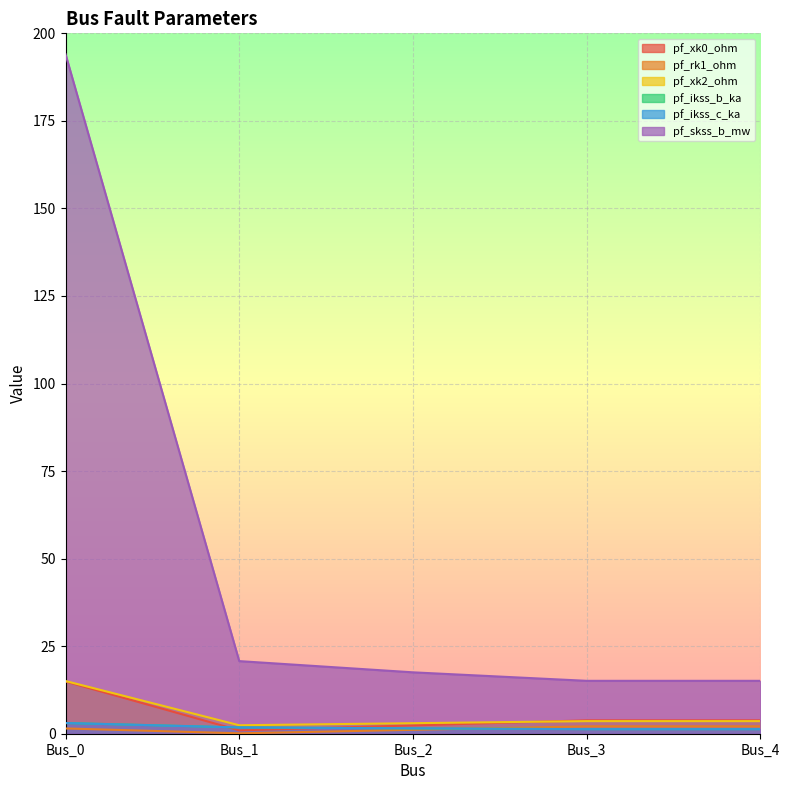

Between which two adjacent categories do pf_ikss_b_ka and pf_rk1_ohm first intersect?

Bus_2 and Bus_3